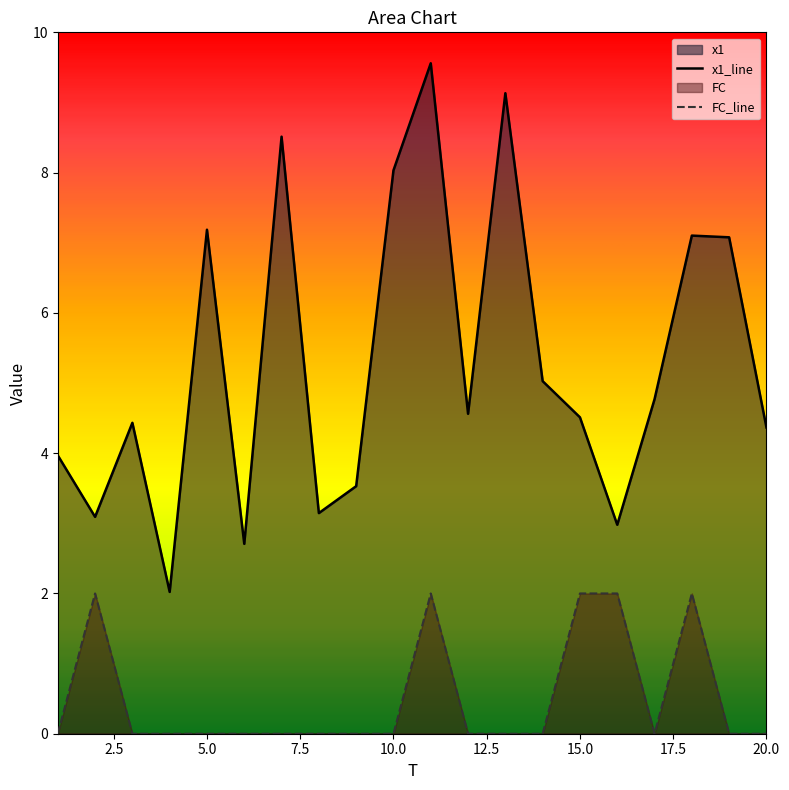

What is the spread (max minus min) of values at 5.0?

7.2